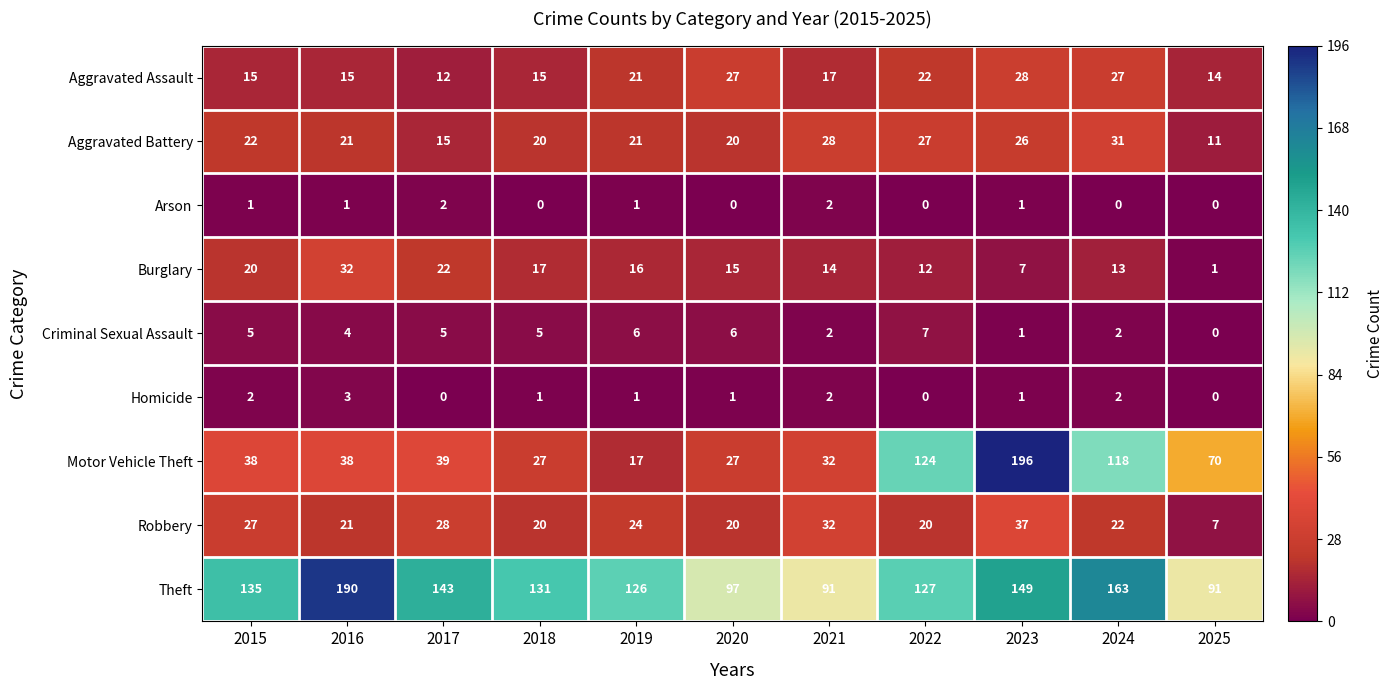

At which category does the chart reach its peak across all series?

2023